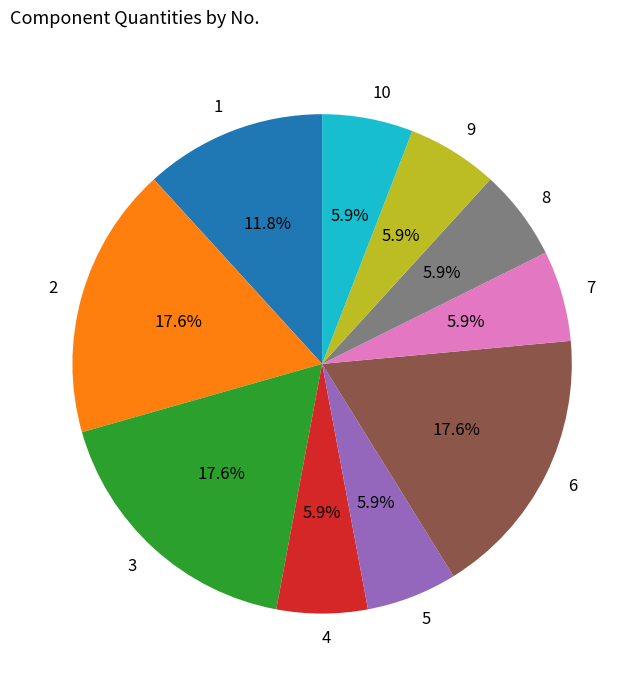

To the nearest percent, what is the combined percentage of 6 and 4?

24%